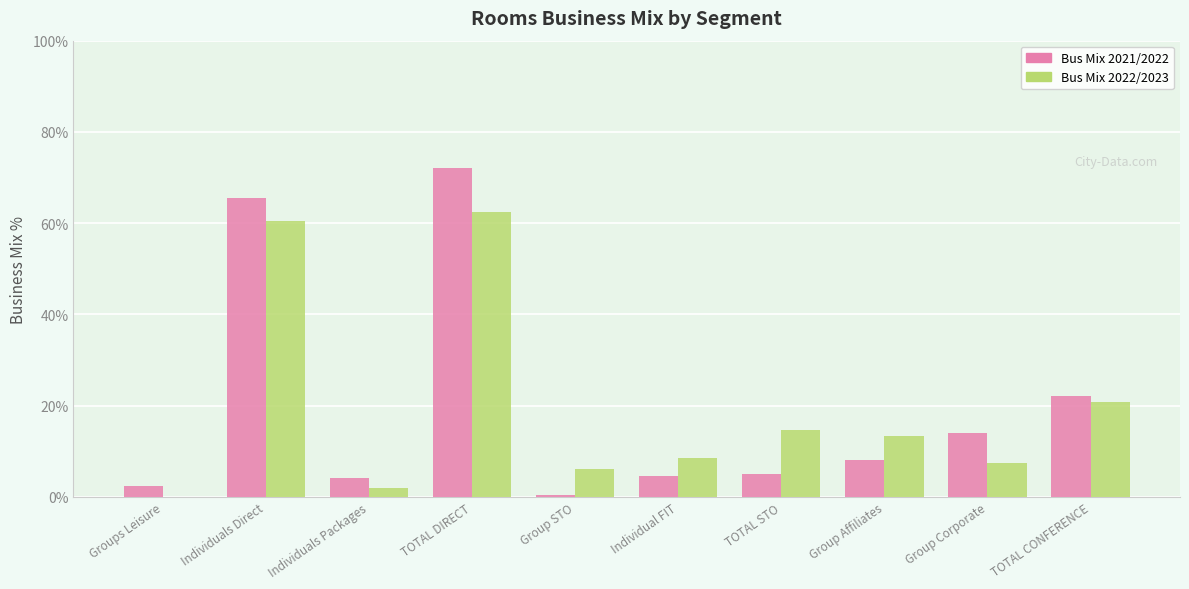

Between Individuals Direct and TOTAL CONFERENCE, which series saw the biggest shift?

Bus Mix 2021/2022